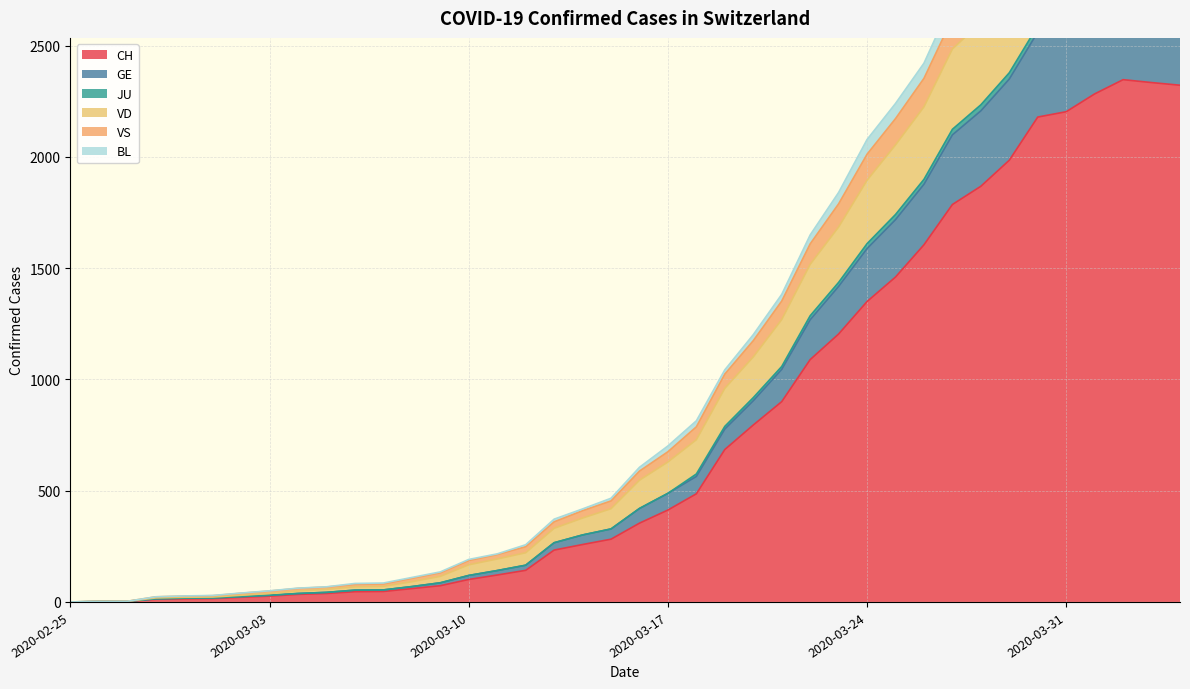

Is it true that VS equals 928 at 2020-03-30?

False